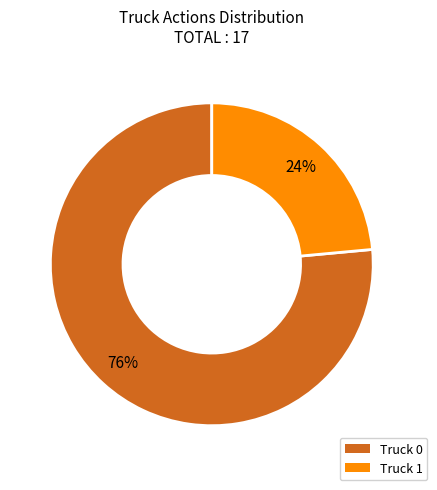

Which category has the smallest portion of the pie?

Truck 1